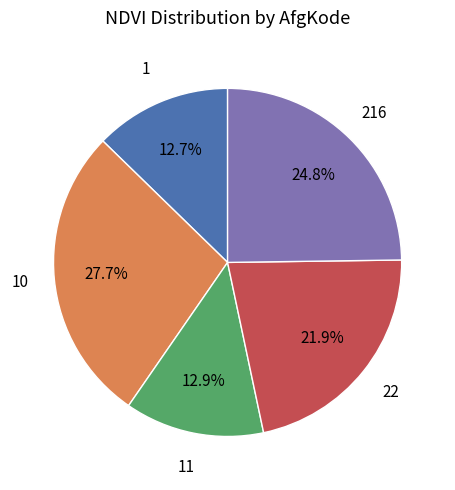

How many slices are in this pie chart?

5